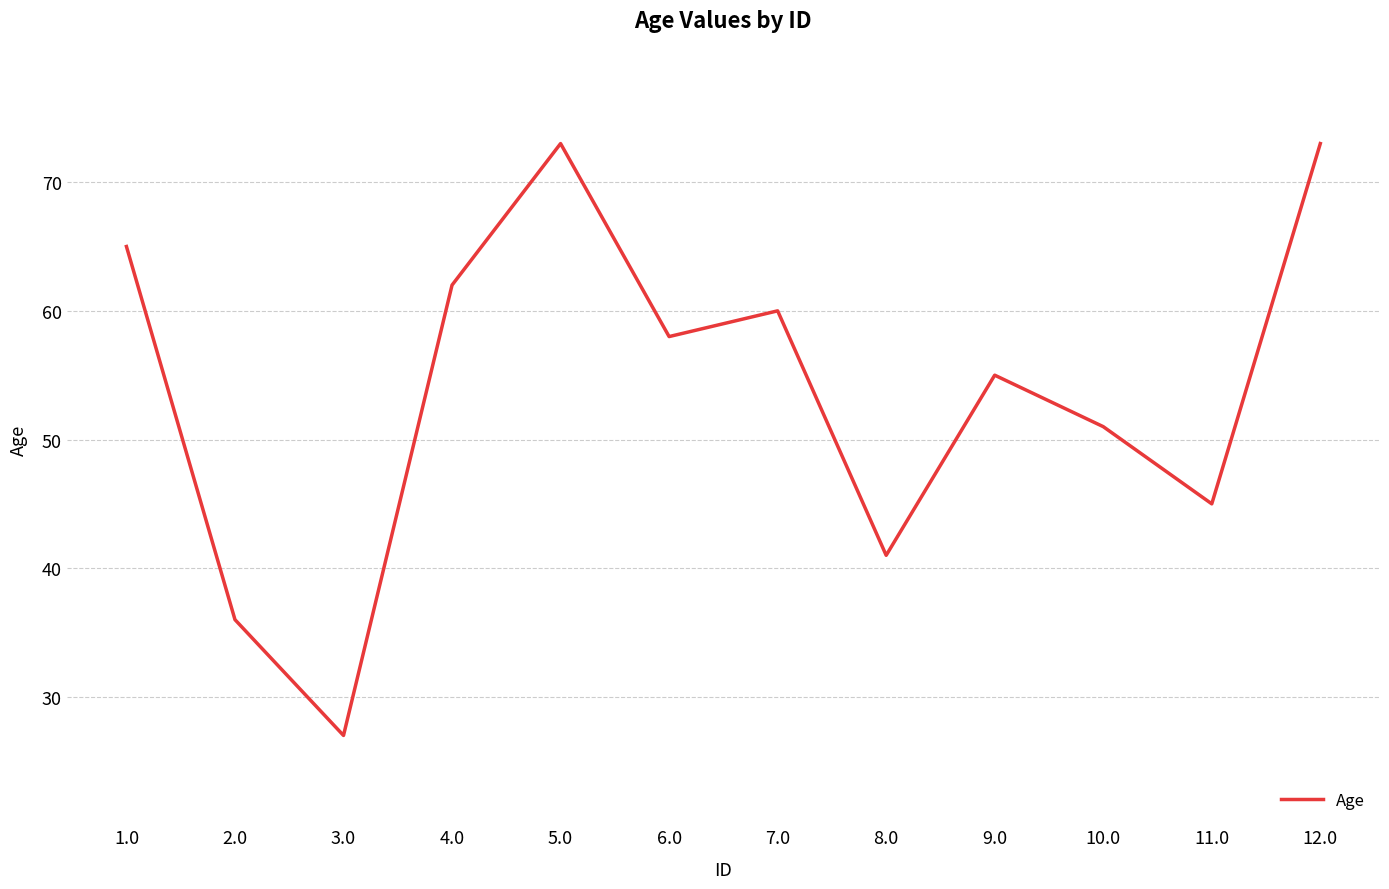

Does the chart display data point markers on the line(s)?

No